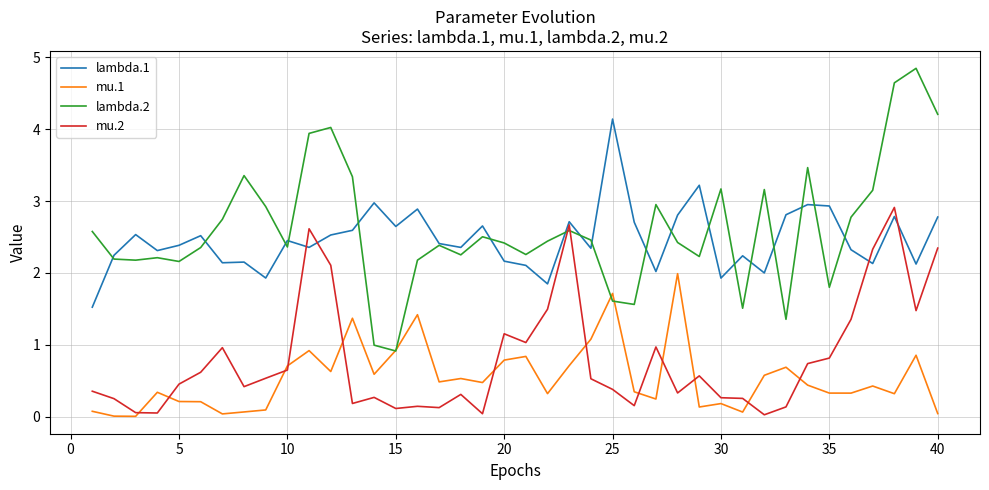

Which series ends up on top after the final intersection of mu.2 and lambda.2?

lambda.2